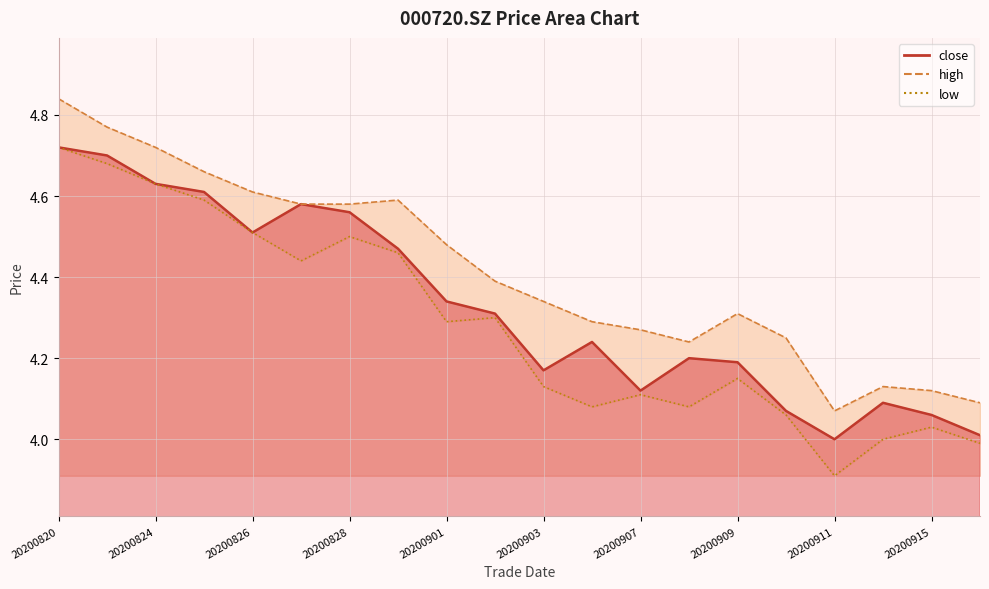

Reading left to right, transcribe all the data shown in this chart.

close: 20200820=4.7	20200821=4.7	20200824=4.6	20200825=4.6	20200826=4.5	20200827=4.6	20200828=4.6	20200831=4.5	20200901=4.3	20200902=4.3	20200903=4.2	20200904=4.2	20200907=4.1	20200908=4.2	20200909=4.2	20200910=4.1	20200911=4.0	20200914=4.1	20200915=4.1	20200916=4.0
high: 20200820=4.8	20200821=4.8	20200824=4.7	20200825=4.7	20200826=4.6	20200827=4.6	20200828=4.6	20200831=4.6	20200901=4.5	20200902=4.4	20200903=4.3	20200904=4.3	20200907=4.3	20200908=4.2	20200909=4.3	20200910=4.2	20200911=4.1	20200914=4.1	20200915=4.1	20200916=4.1
low: 20200820=4.7	20200821=4.7	20200824=4.6	20200825=4.6	20200826=4.5	20200827=4.4	20200828=4.5	20200831=4.5	20200901=4.3	20200902=4.3	20200903=4.1	20200904=4.1	20200907=4.1	20200908=4.1	20200909=4.2	20200910=4.1	20200911=3.9	20200914=4.0	20200915=4.0	20200916=4.0